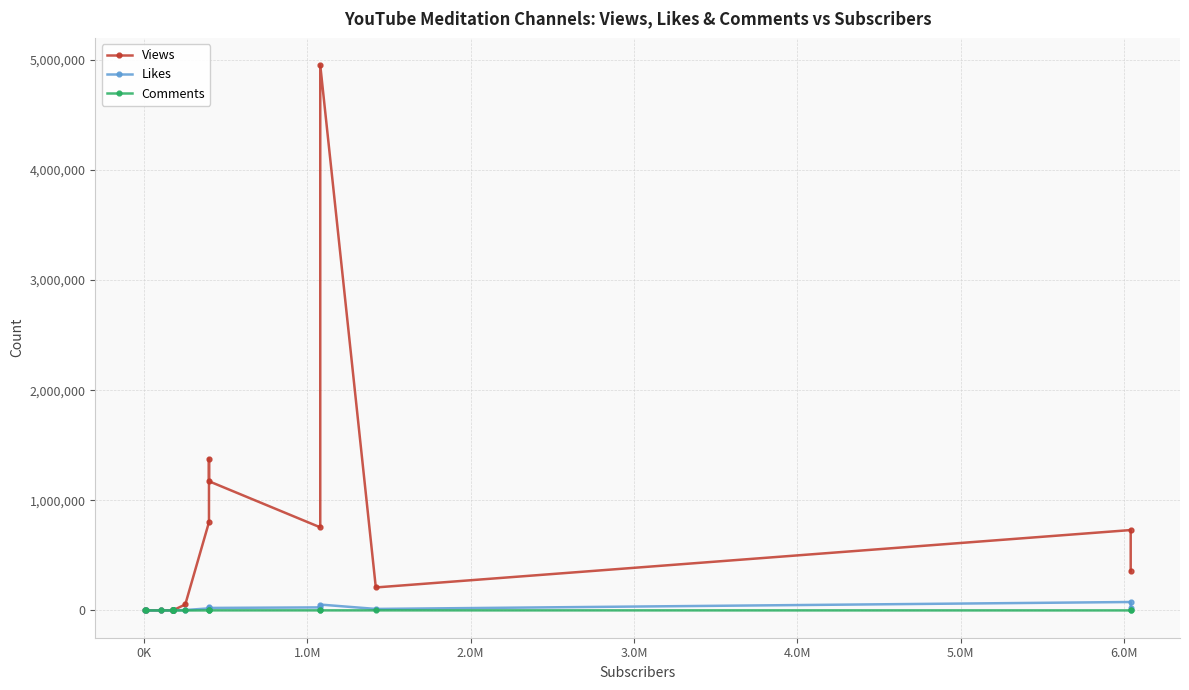

In Likes, how many points are lower than both neighbors (excluding endpoints)?

6